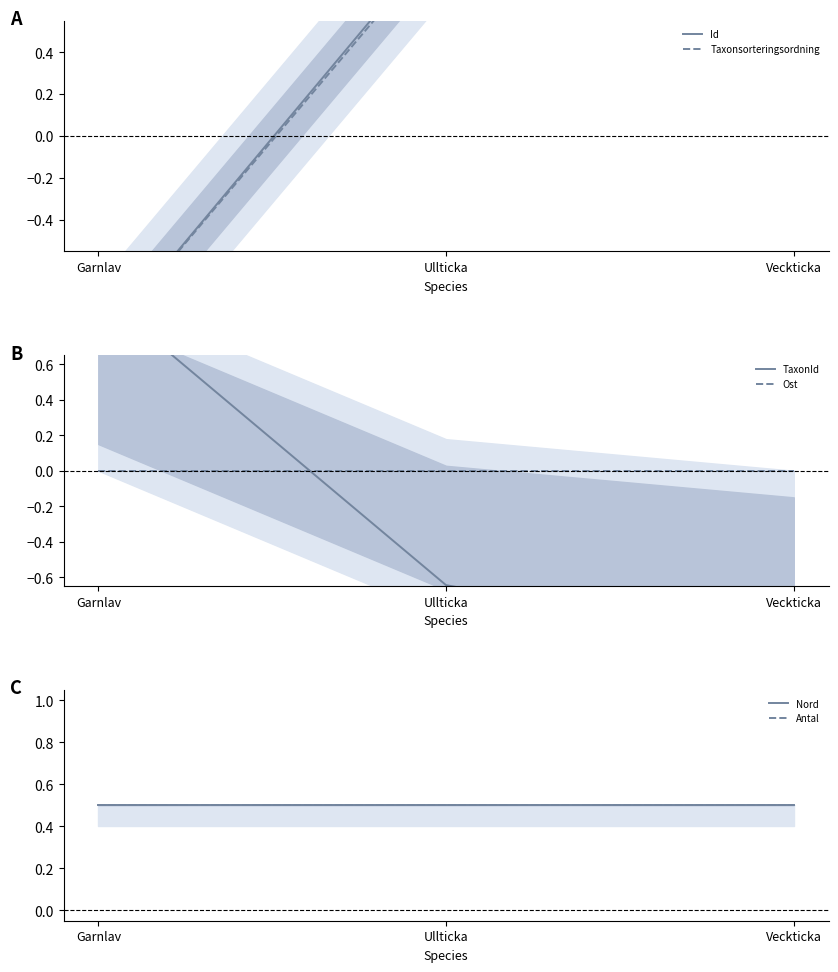

Between Ullticka and Garnlav, which is larger?

Ullticka